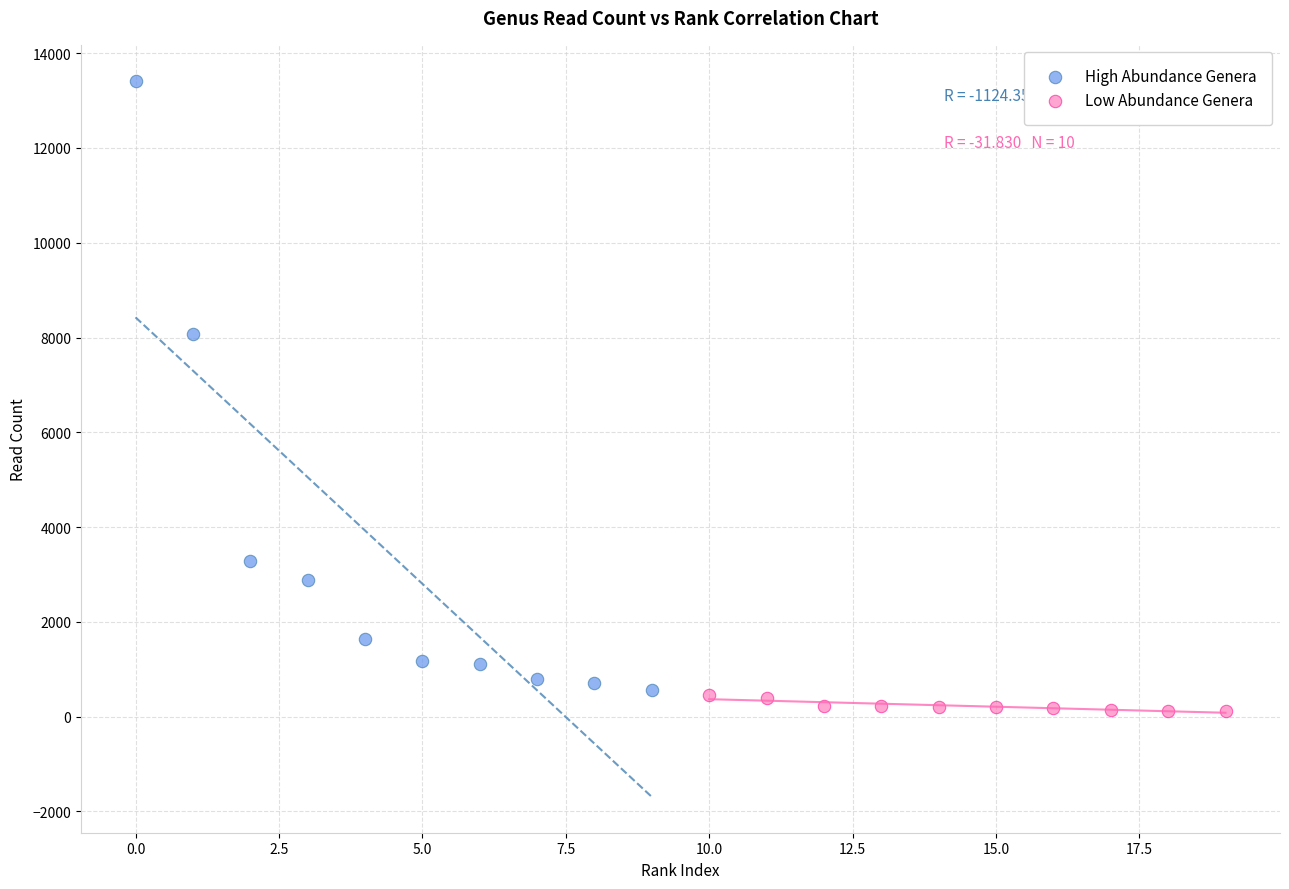

Which series reaches the maximum Y coordinate?

High Abundance Genera